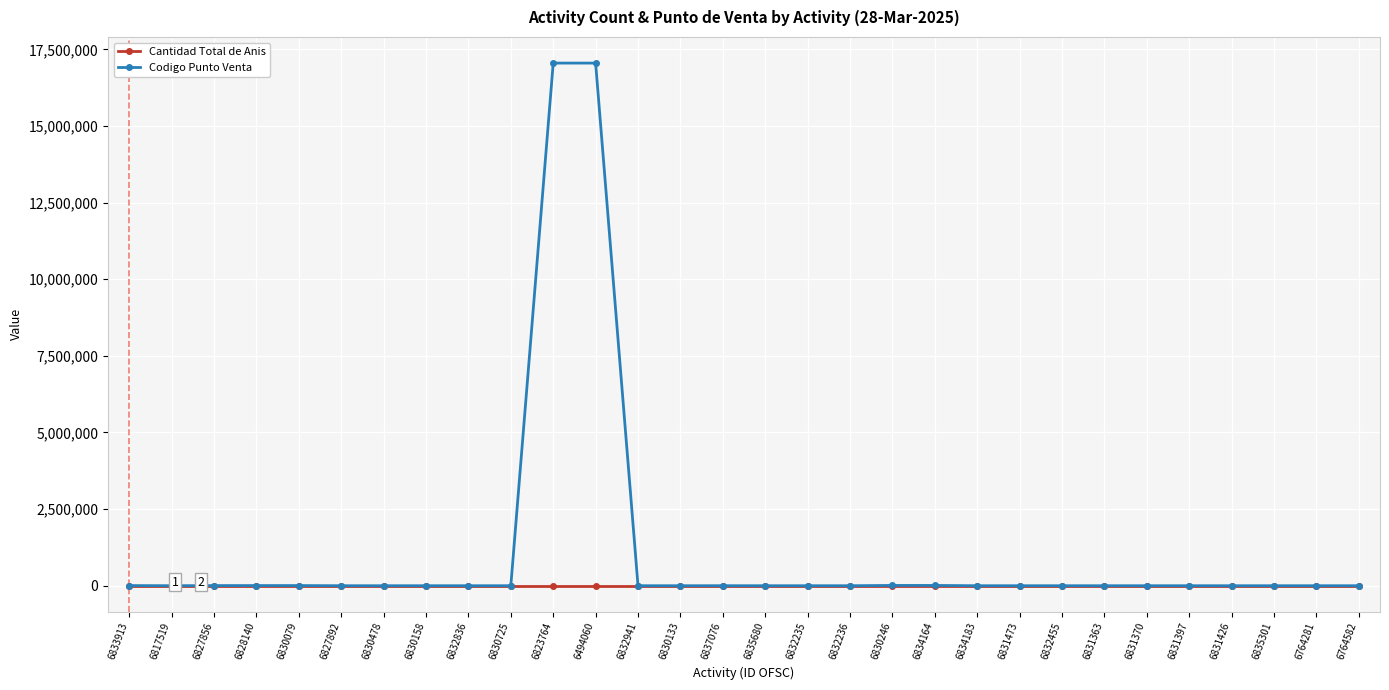

True or false: Cantidad Total de Anis has more than 2 interior local peaks.

True